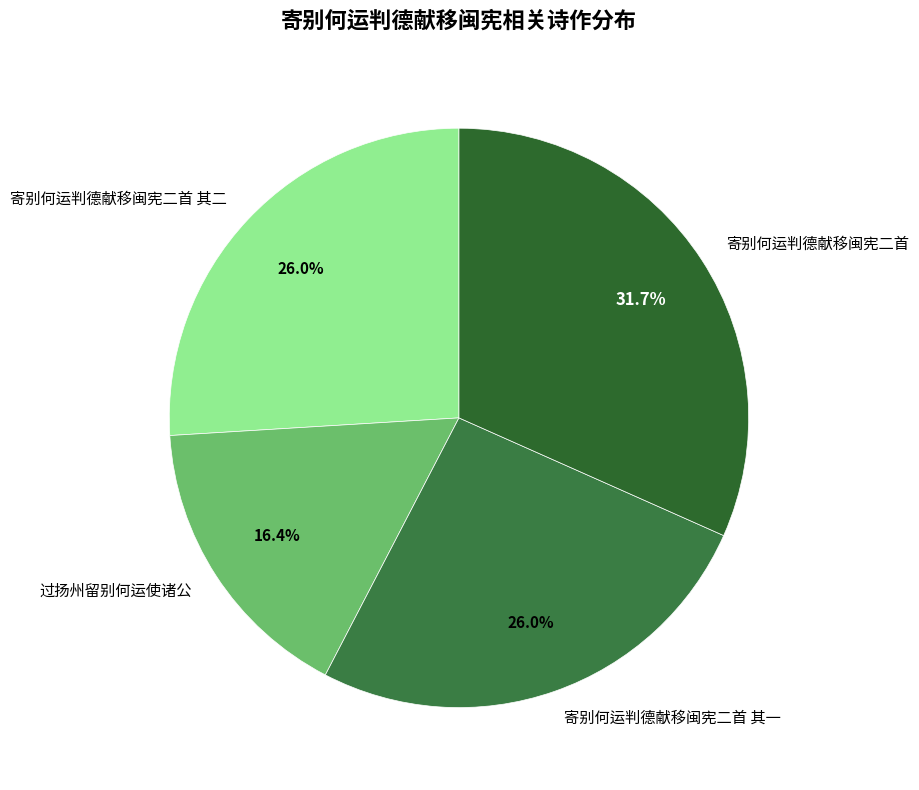

Approximately how many times larger is the value at 寄别何运判德献移闽宪二首 compared to 寄别何运判德献移闽宪二首 其一?

1.2